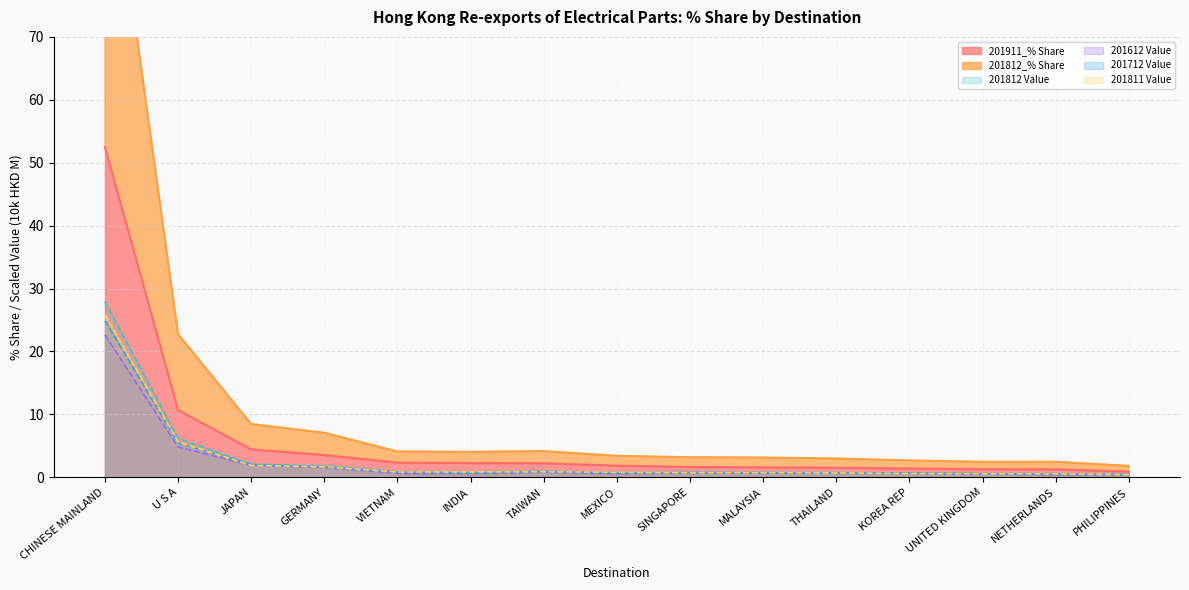

What is the highest value of the 201612 Value series?

22.6